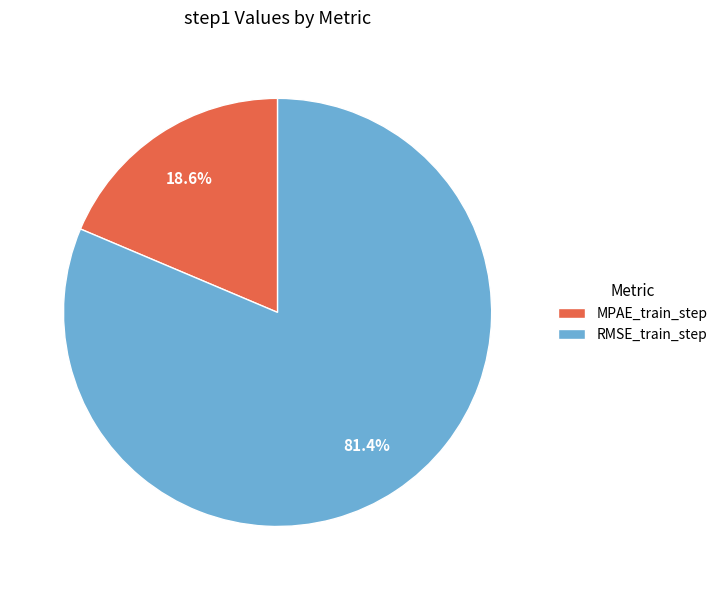

To the nearest percent, what is the difference between the largest and smallest slice percentages?

63%